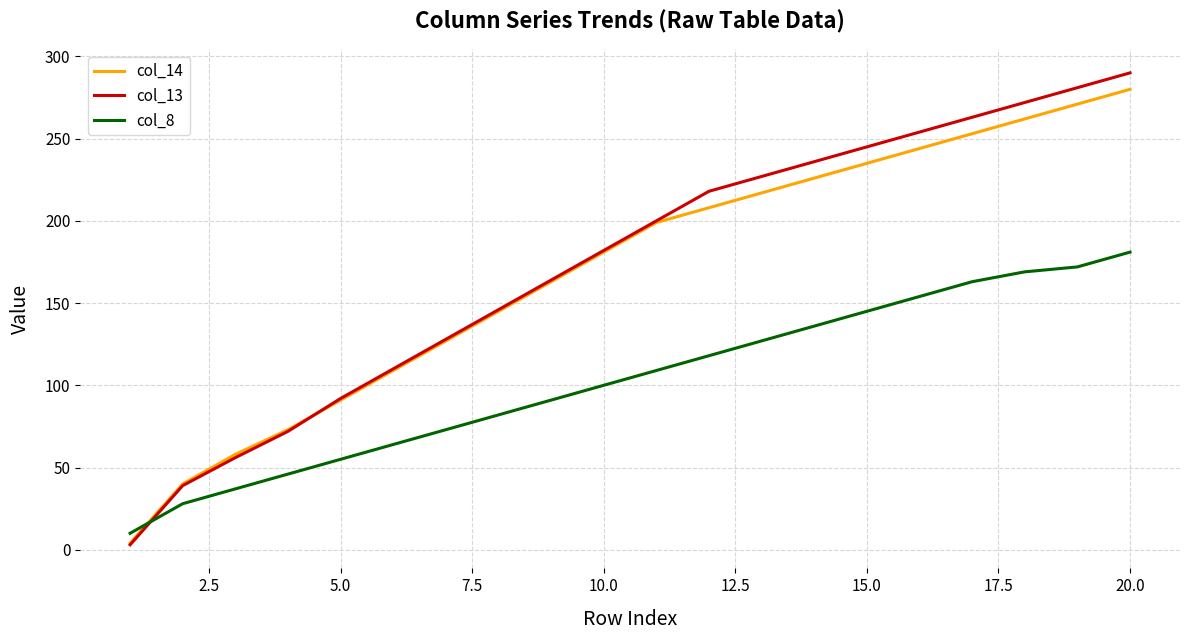

Which series ends up on top after the final intersection of col_14 and col_8?

col_14